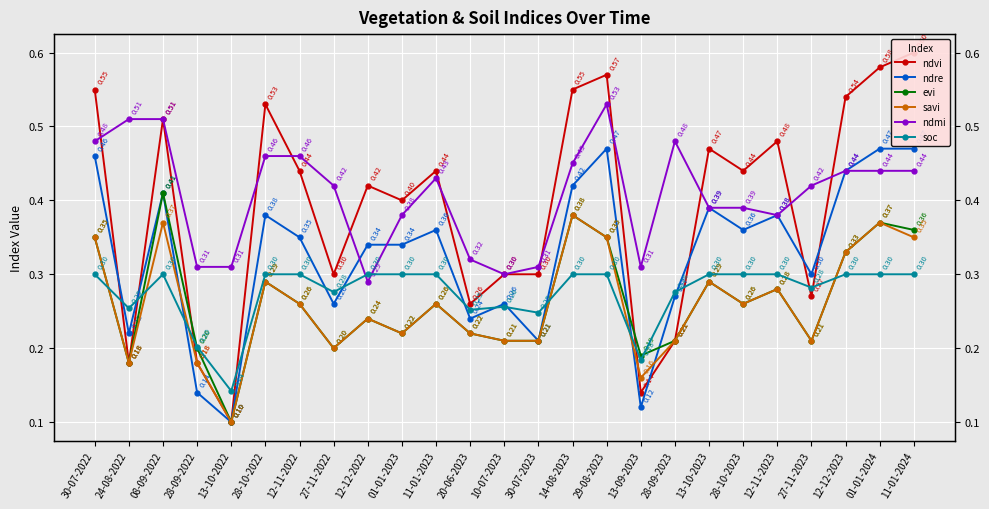

What is the label of the 4th point from the left?

28-09-2022